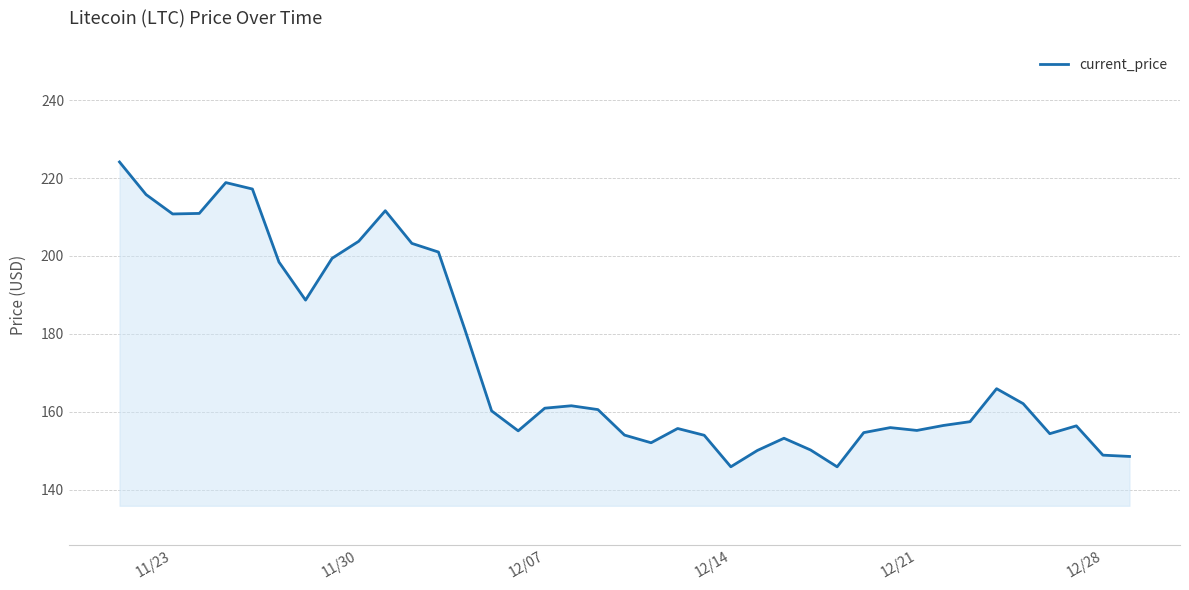

What is the difference between the maximum and minimum values?

78.2